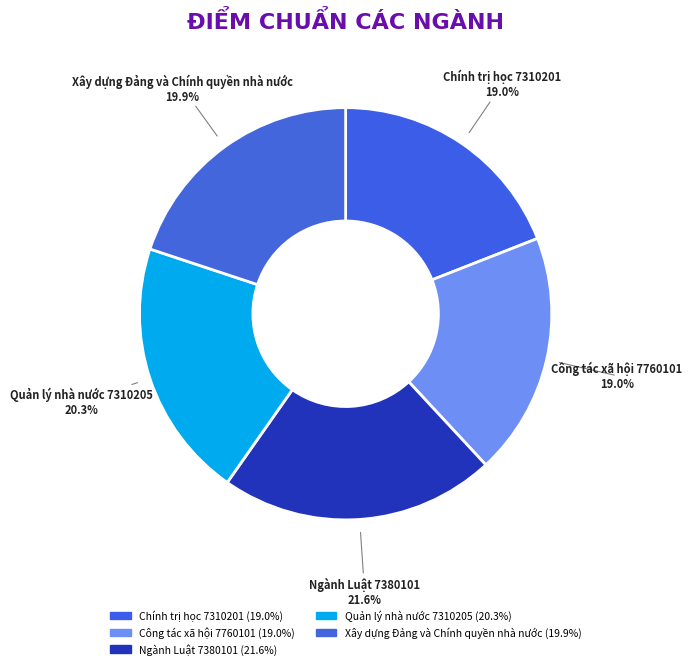

Does Chính trị học 7310201 account for over 50% of the chart?

No